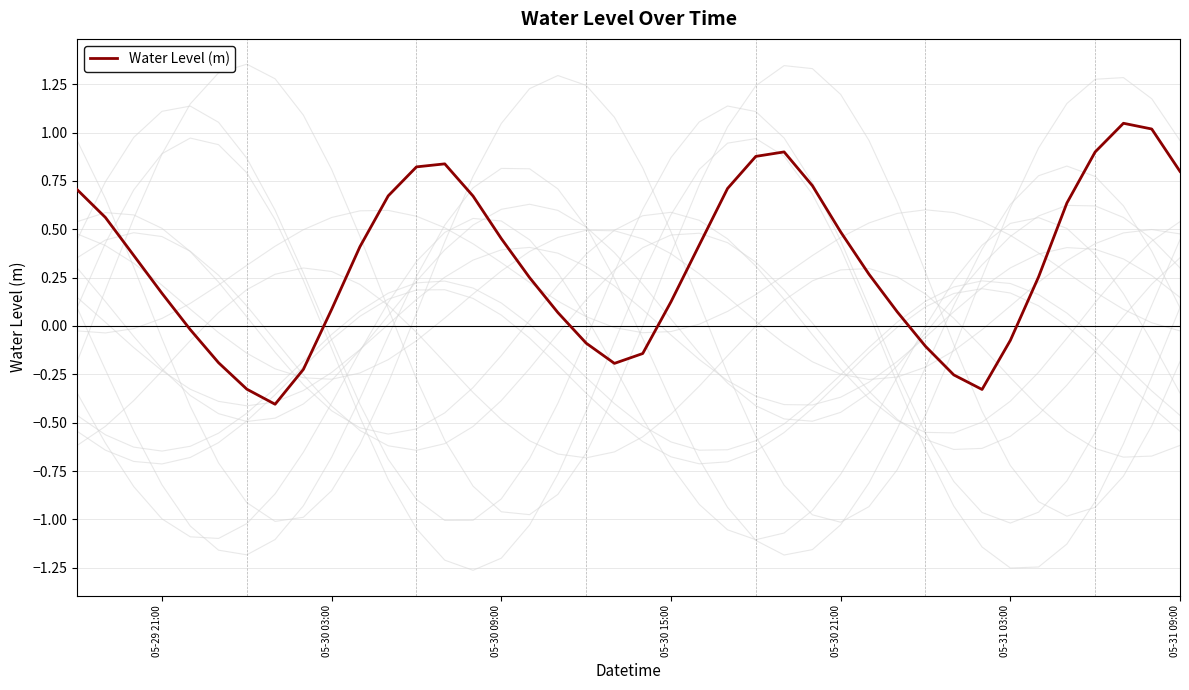

Is it true that Water Level (m) equals 0.8 at 05-31 09:00?

True